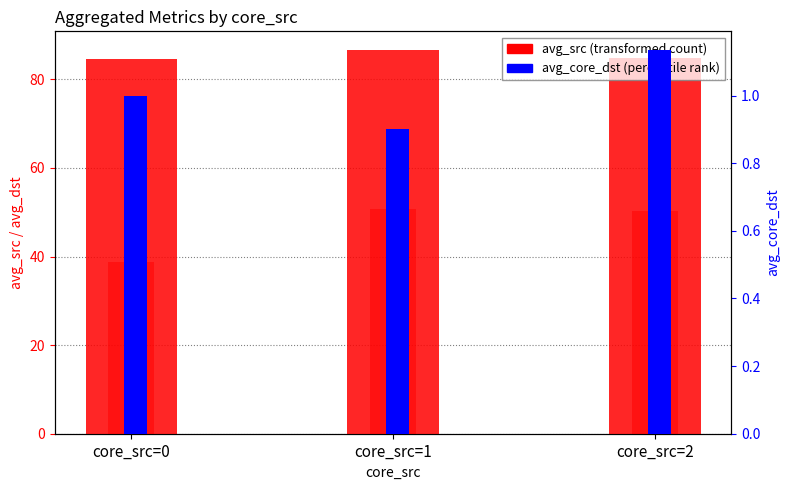

Where is avg_src (transformed count) nearest to the value 85?

core_src=2